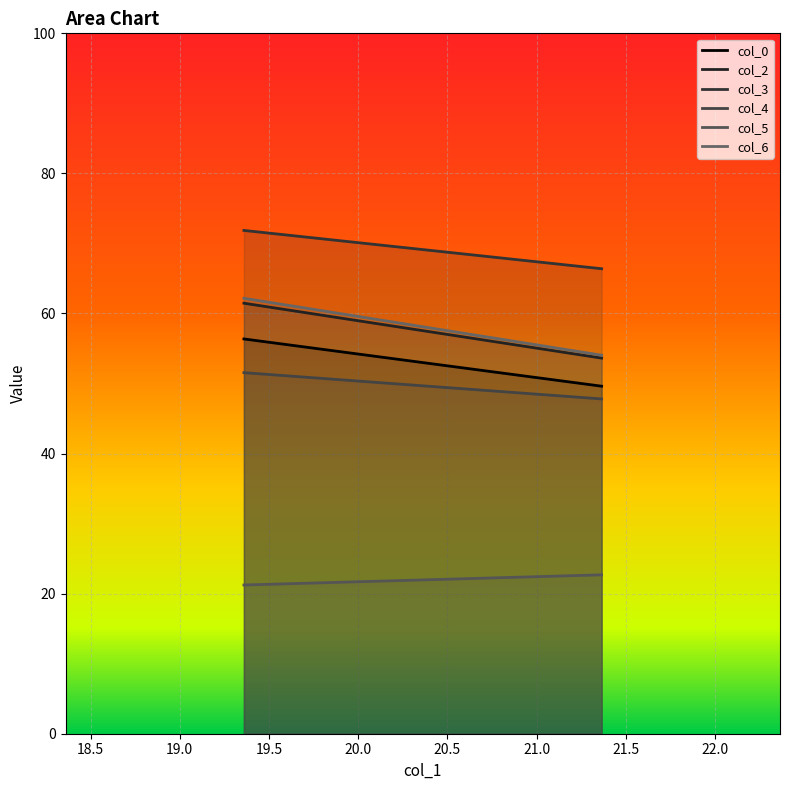

At which category is the sum across all series the highest?

1